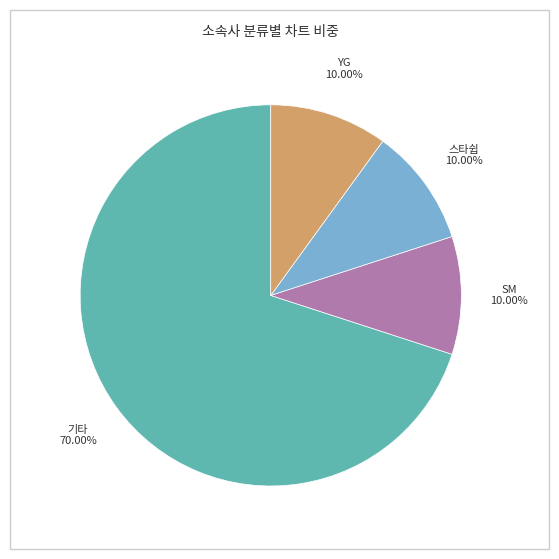

Does 스타쉽 account for over 50% of the chart?

No